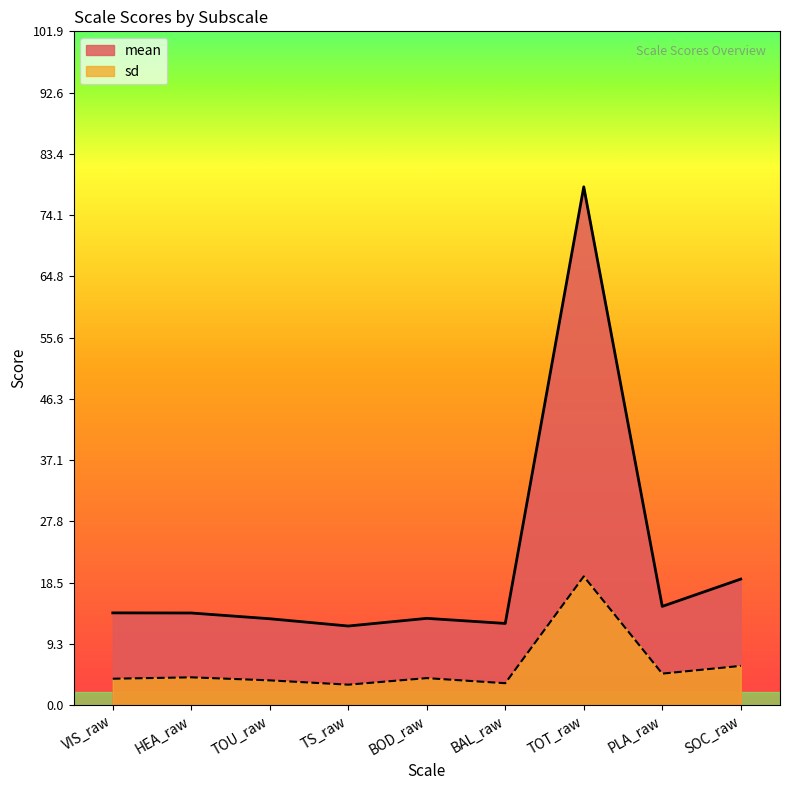

Count the number of categories in the chart.

9